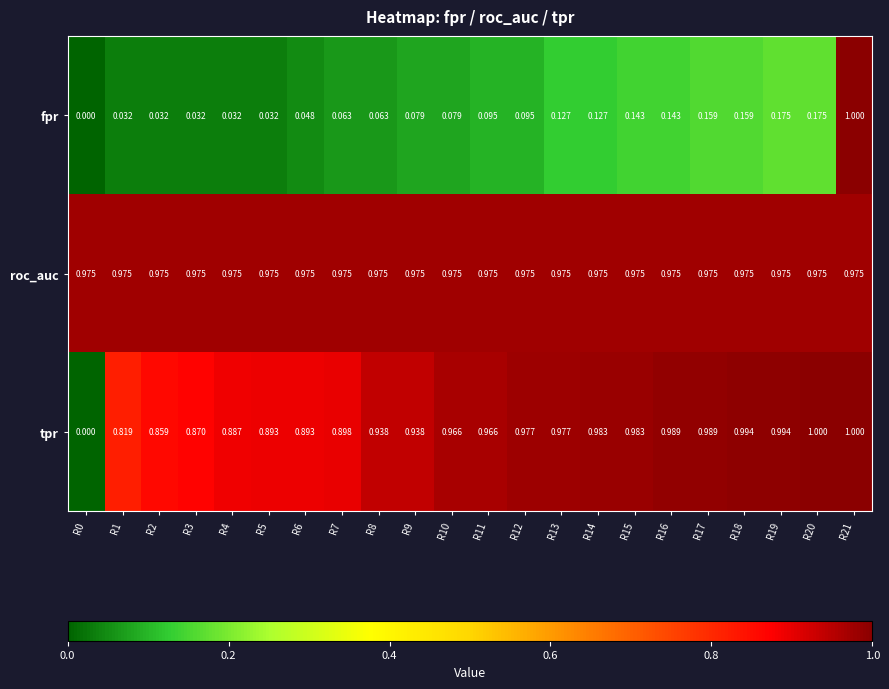

At which category is the sum across all series the highest?

R21